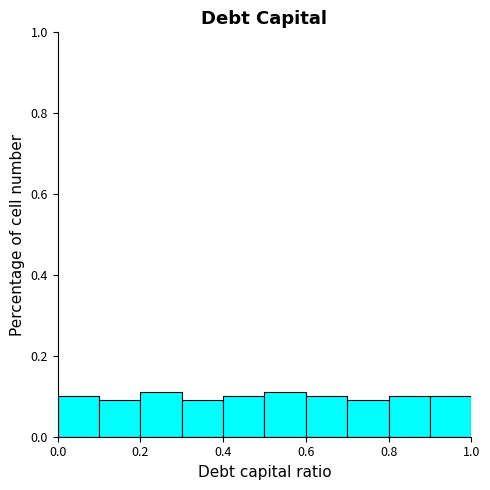

How tall is the bar that spans 0.5 to 0.6 on the x-axis? The values are not printed on the chart, so give them approximately, as read against the axis.

0.12